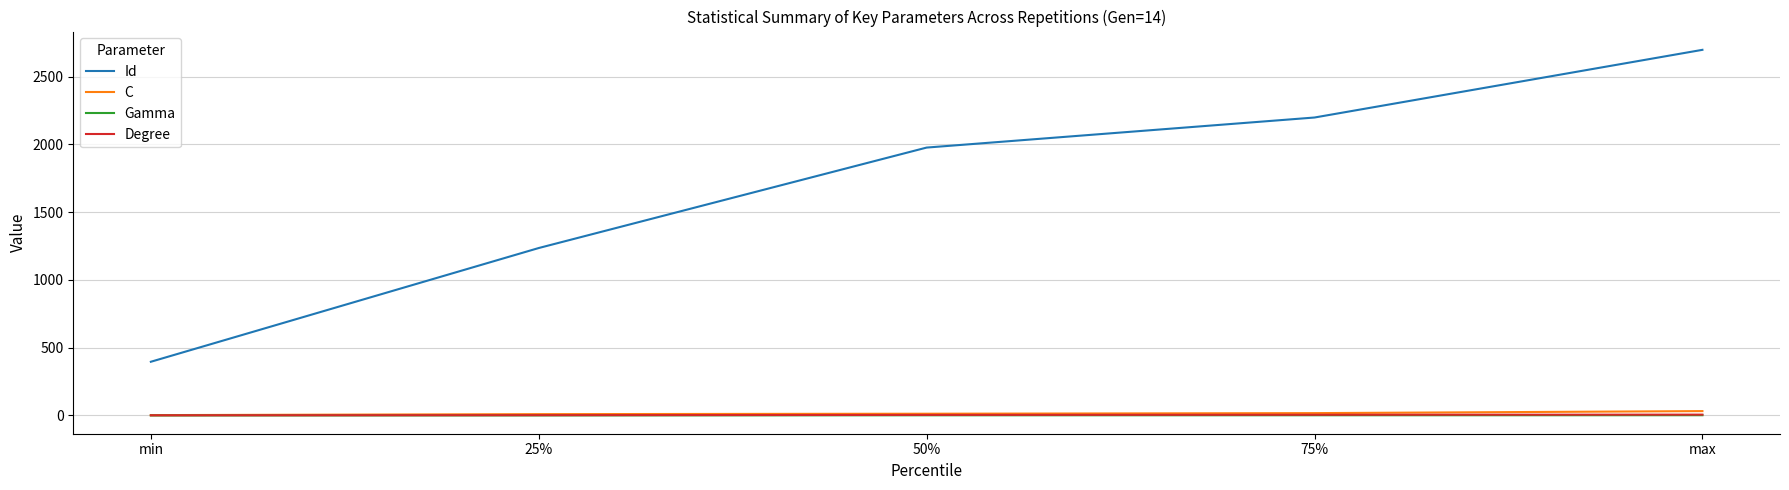

True or false: Id and Gamma cross at least once.

False